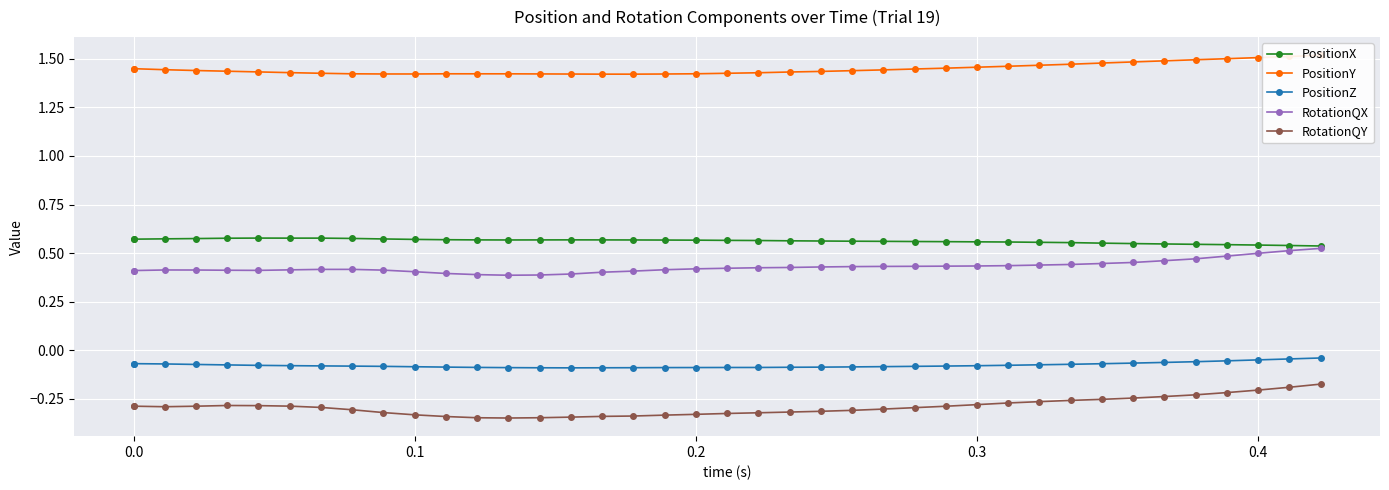

What is the difference between the maximum and minimum values in the RotationQX series?

0.1